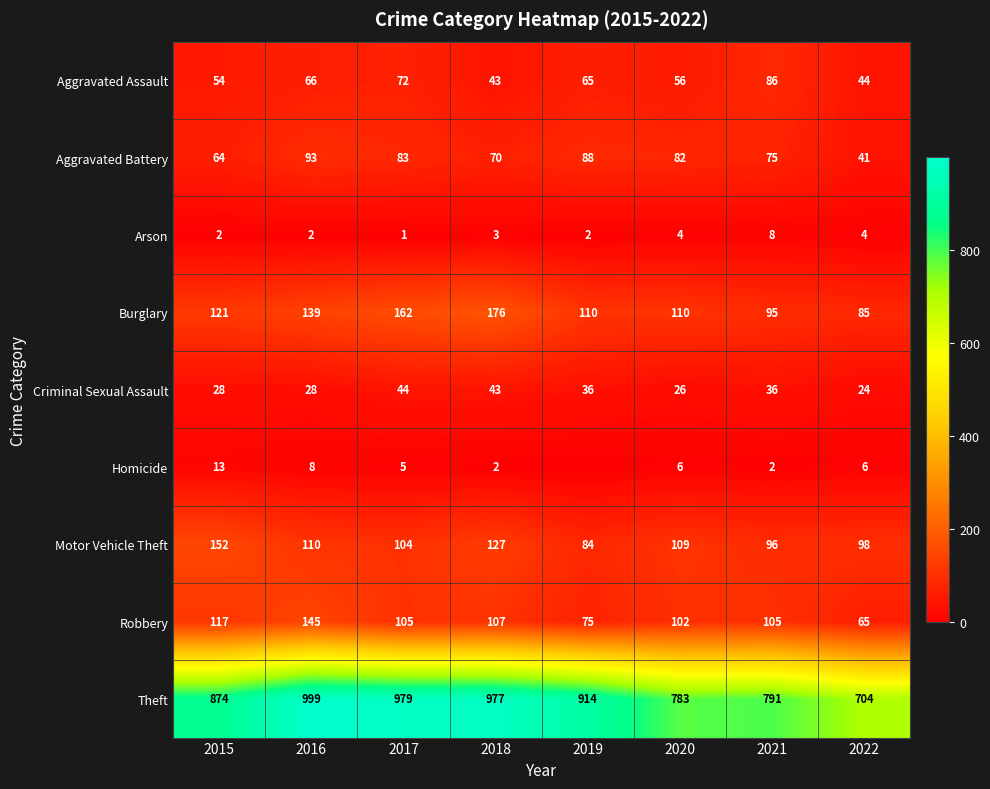

Which category has the lowest value across all series?

2019